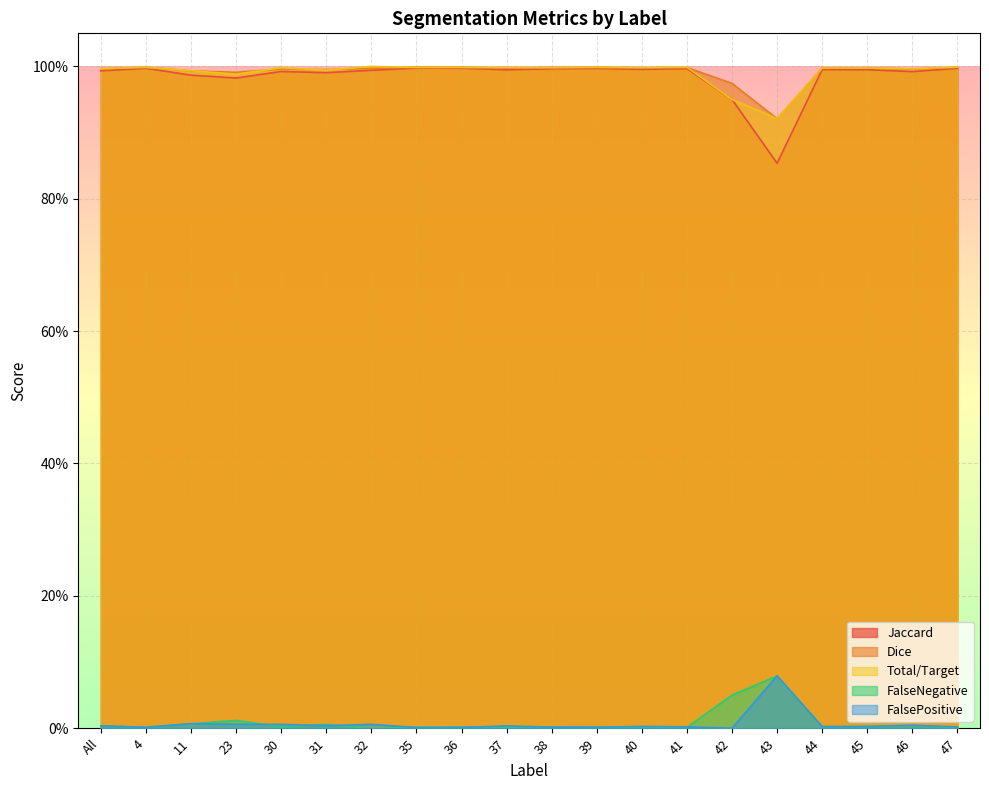

How many categories are shown in the chart?

20